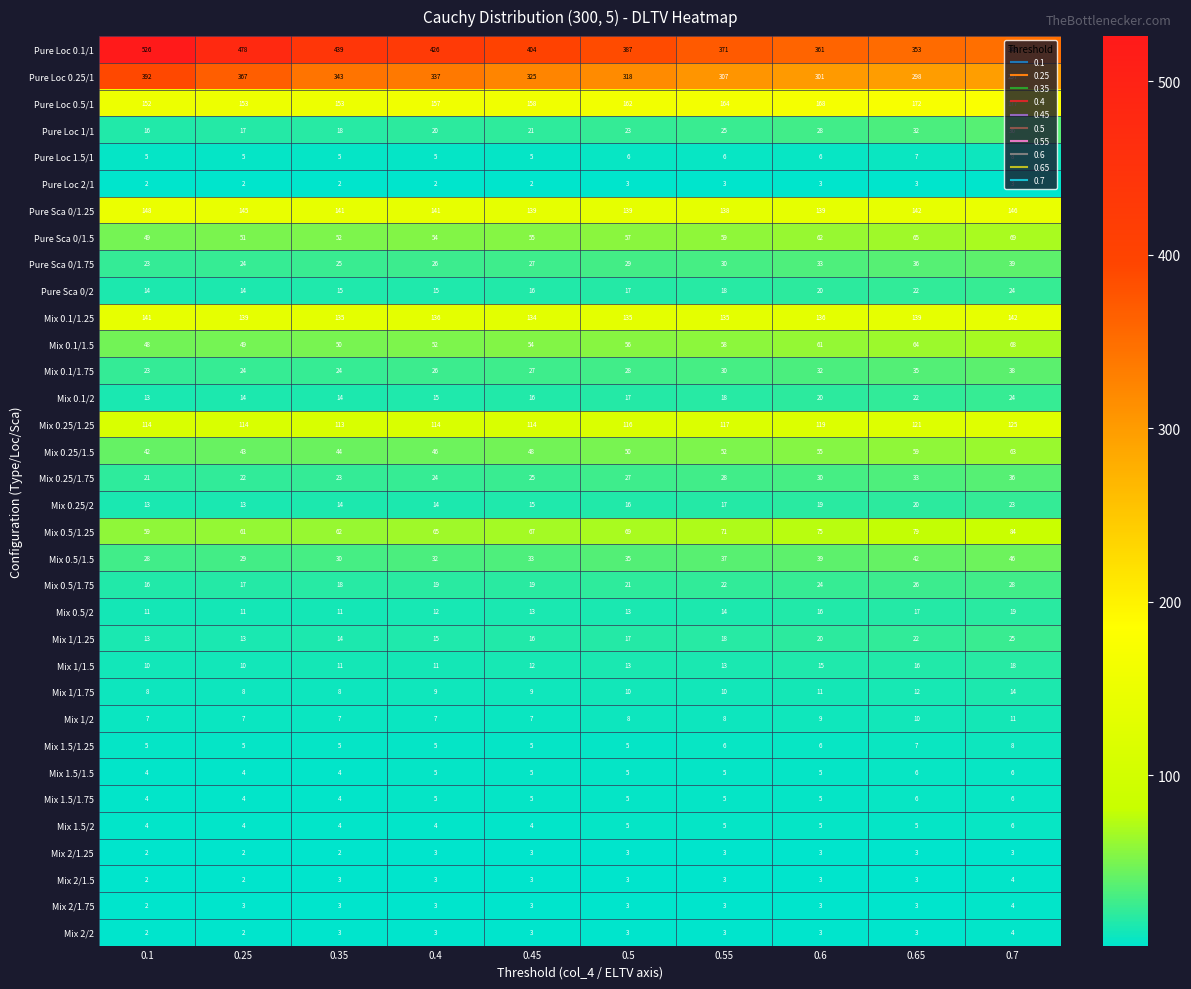

How many categories are shown in the chart?

10